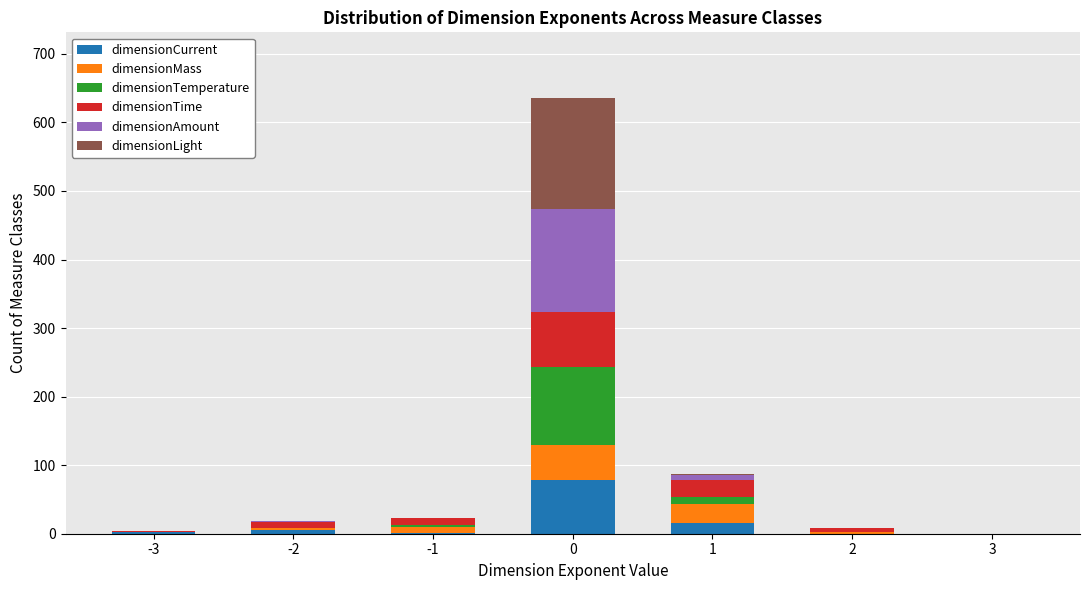

What is the sum of all dimensionCurrent values?

101